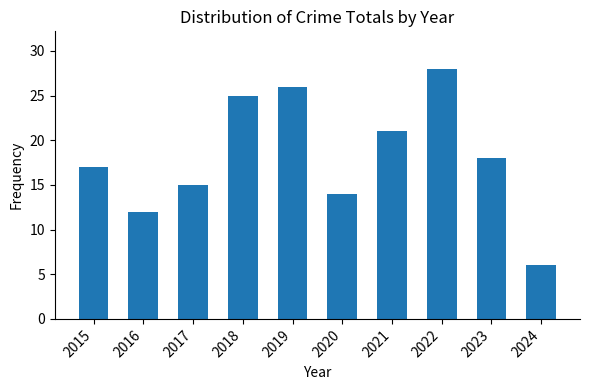

Reading right to left, list all the values displayed in this chart.

6	18	28	21	14	26	25	15	12	17